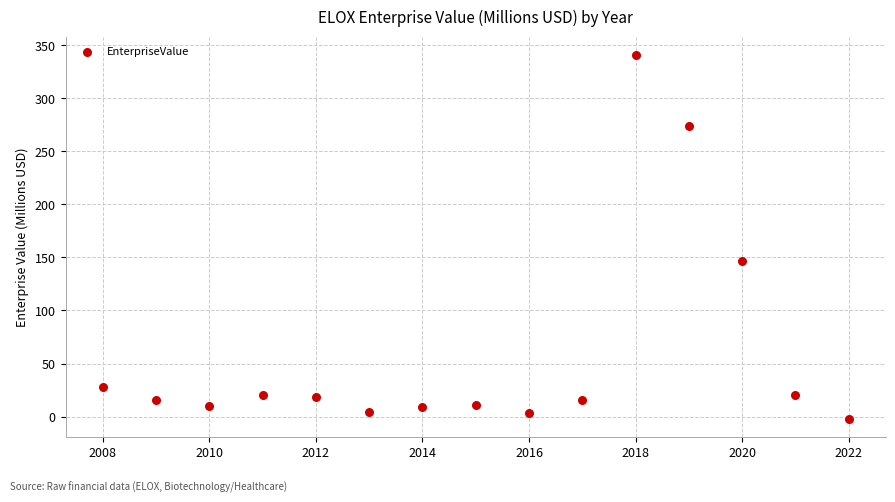

What is the range of Y values (max minus min)?

342.8